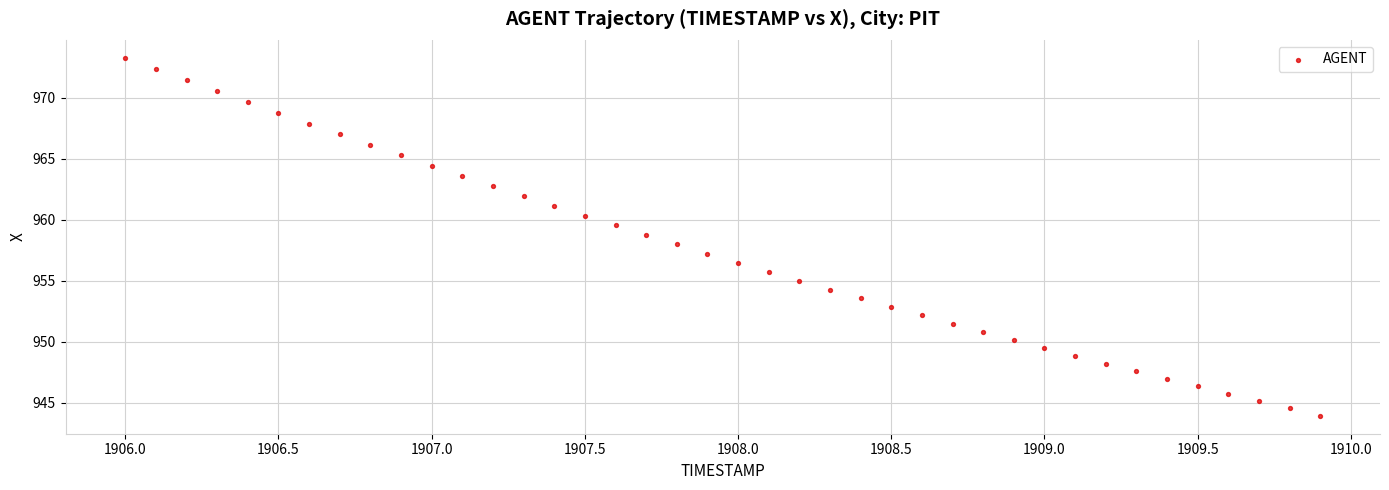

What is the range of Y values (max minus min)?

29.4